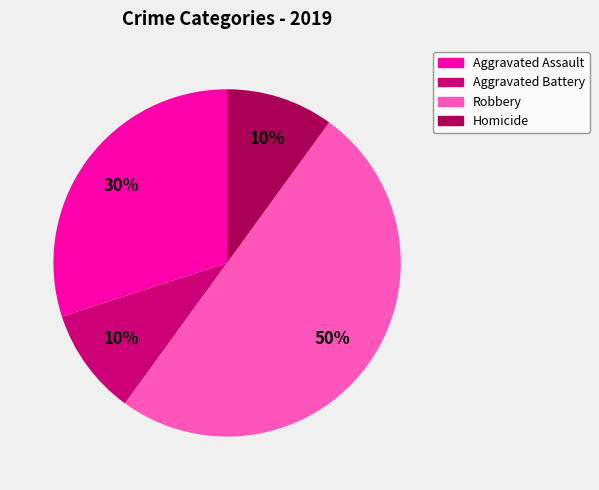

To the nearest percent, what is the average slice percentage?

25%